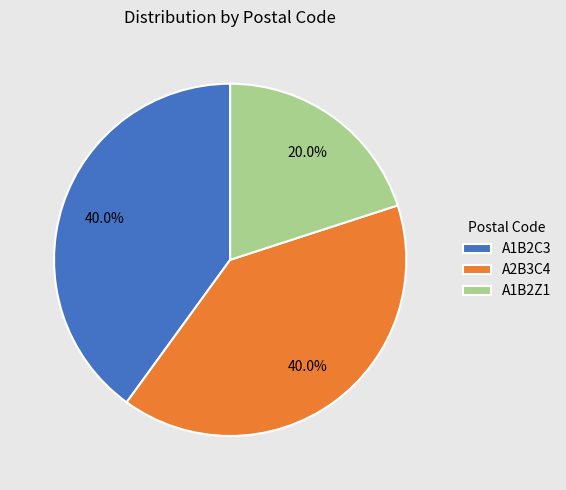

Is there any slice that represents more than half of the pie?

No